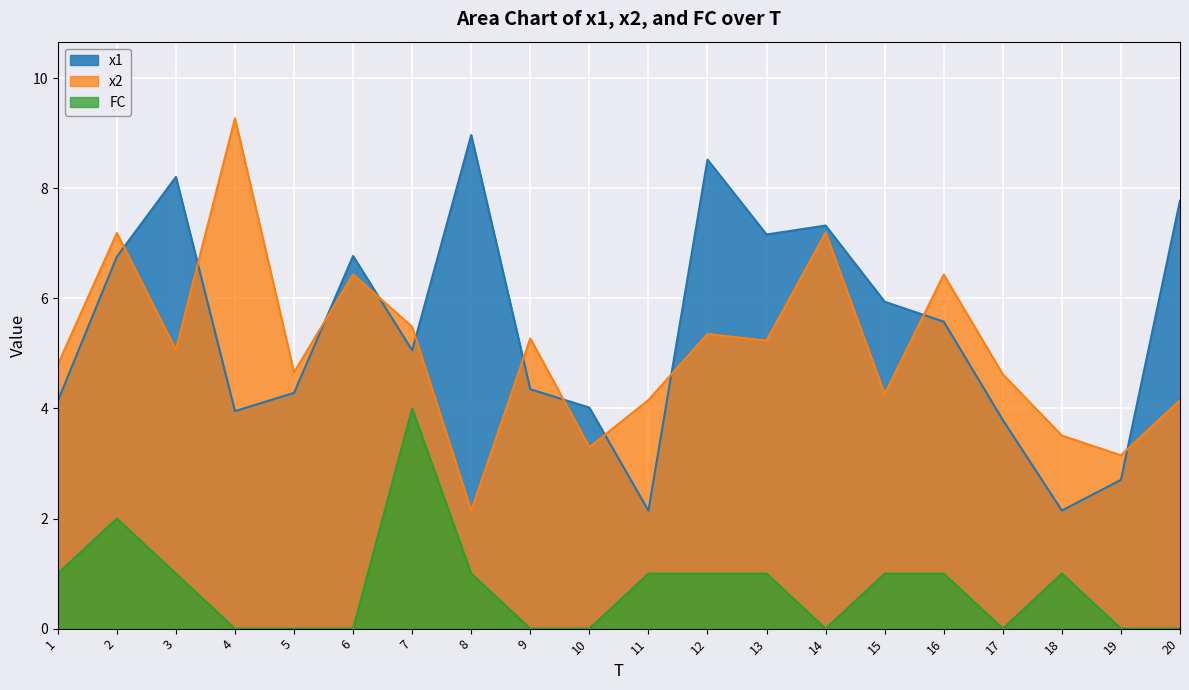

Rank the series at 15 from highest to lowest value.

x1, x2, FC